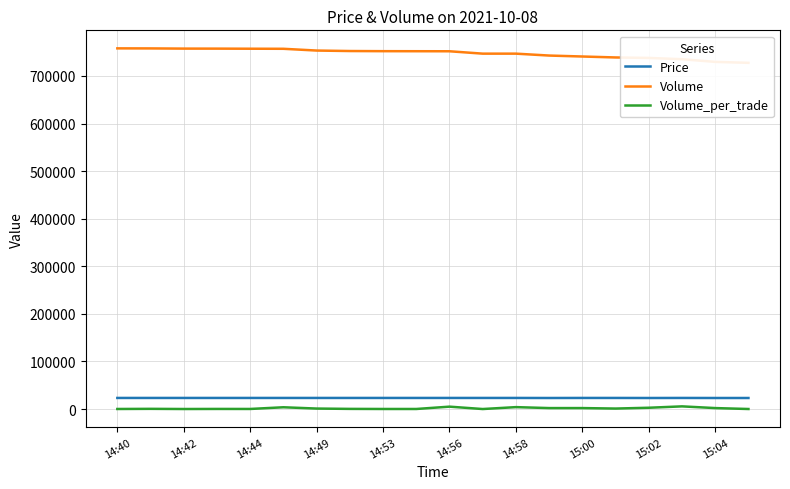

Which series has the widest spread of values?

Volume